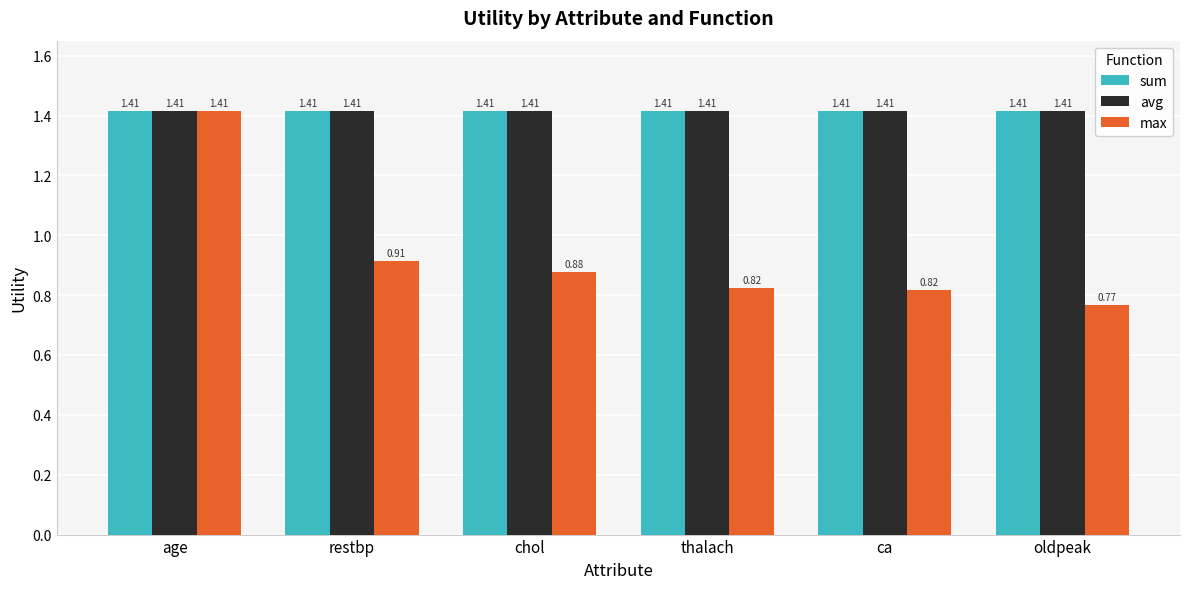

At which category is the sum across all series the highest?

age